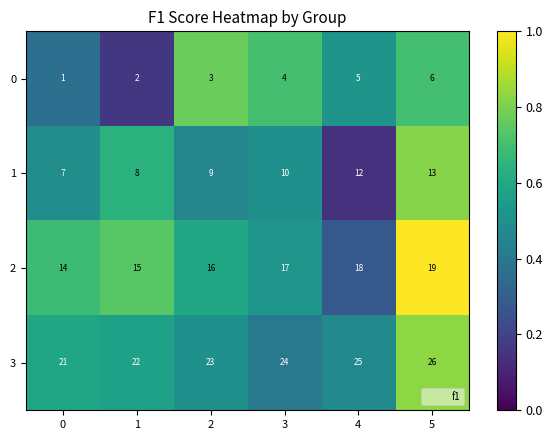

What is the total value across all series at 5?

64